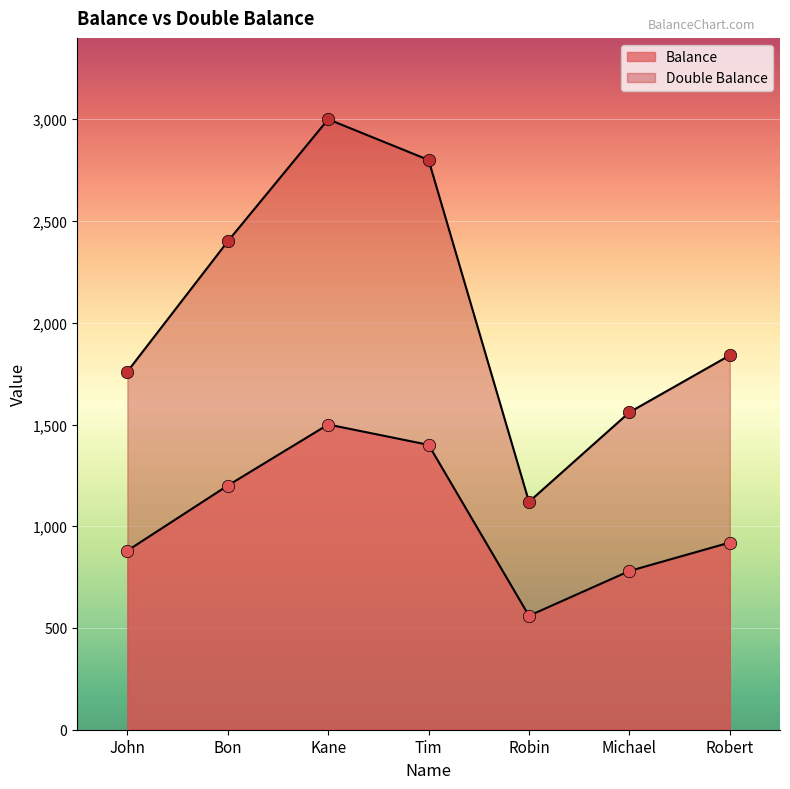

Which series has the largest total across all categories?

Double Balance